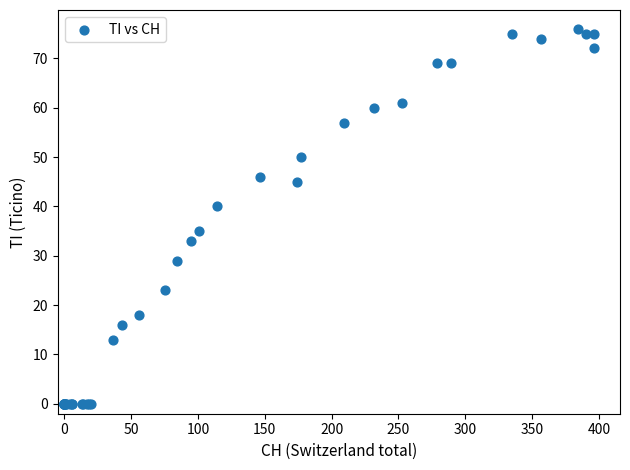

What Y value in the scatter plot is closest to 38?

40